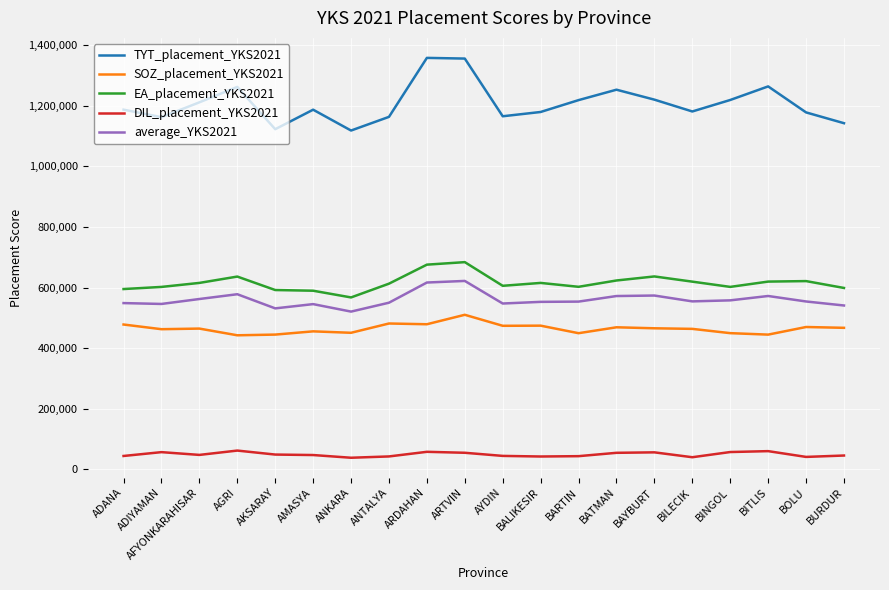

Rank the series by their maximum value, from highest to lowest.

TYT_placement_YKS2021, EA_placement_YKS2021, average_YKS2021, SOZ_placement_YKS2021, DIL_placement_YKS2021